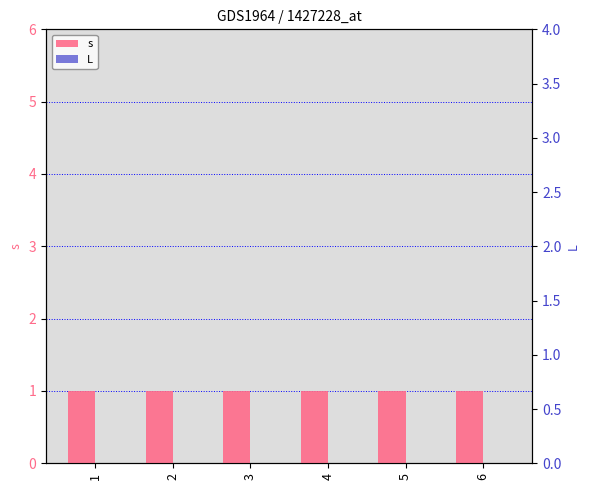

Reading right to left, extract all data points from this chart.

s: 6=1	5=1	4=1	3=1	2=1	1=1
L: 6=0	5=0	4=0	3=0	2=0	1=0